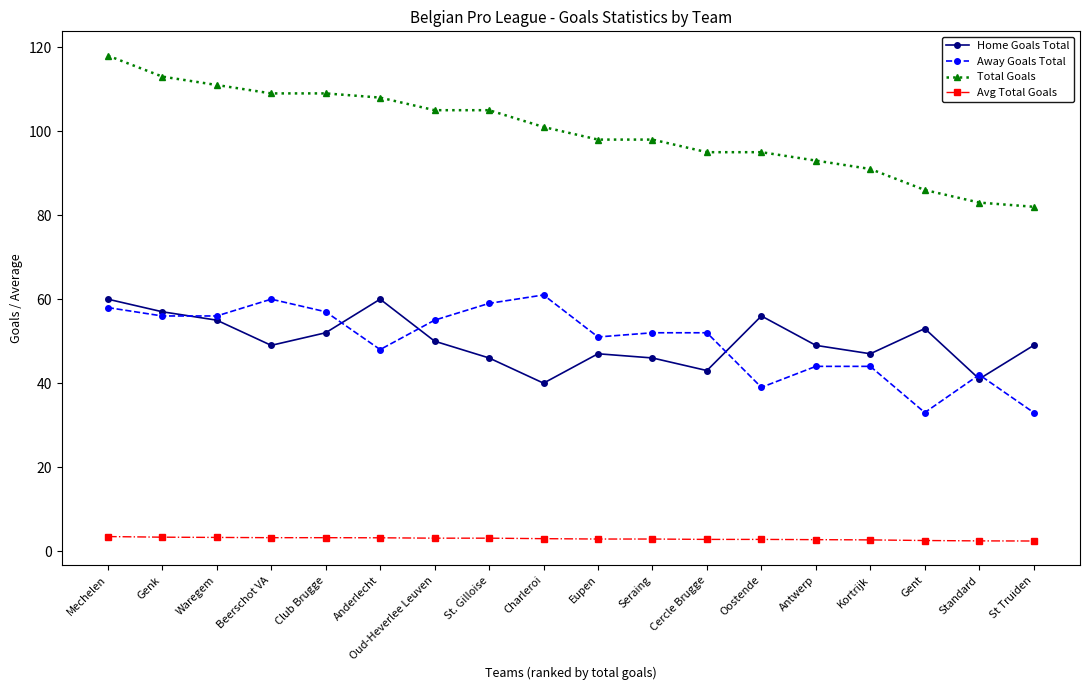

The Home Goals Total series shows 46.0 at St. Gilloise. True or false?

True